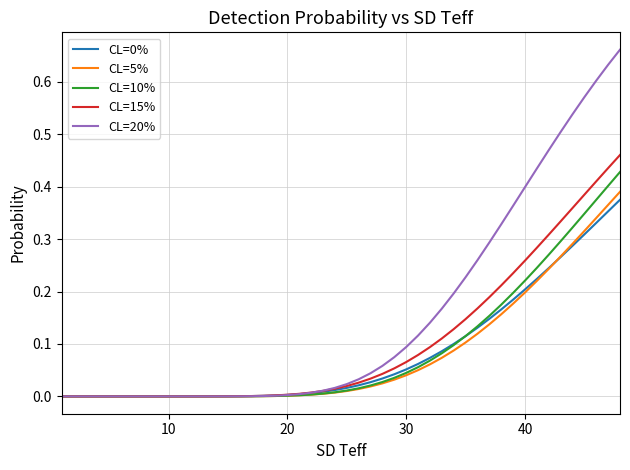

Which series has the largest range (max minus min)?

CL=20%